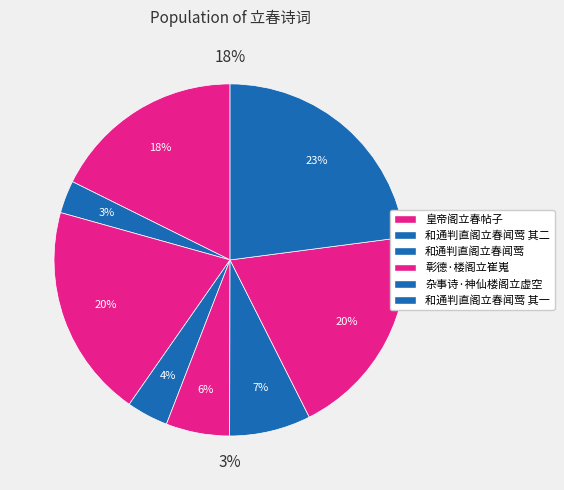

To the nearest percent, what portion does 皇帝阁立春帖子 represent?

3%